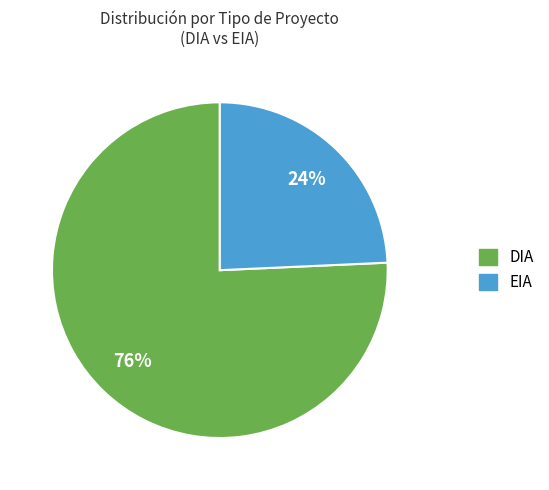

What percentage is the DIA slice, to the nearest percent?

76%